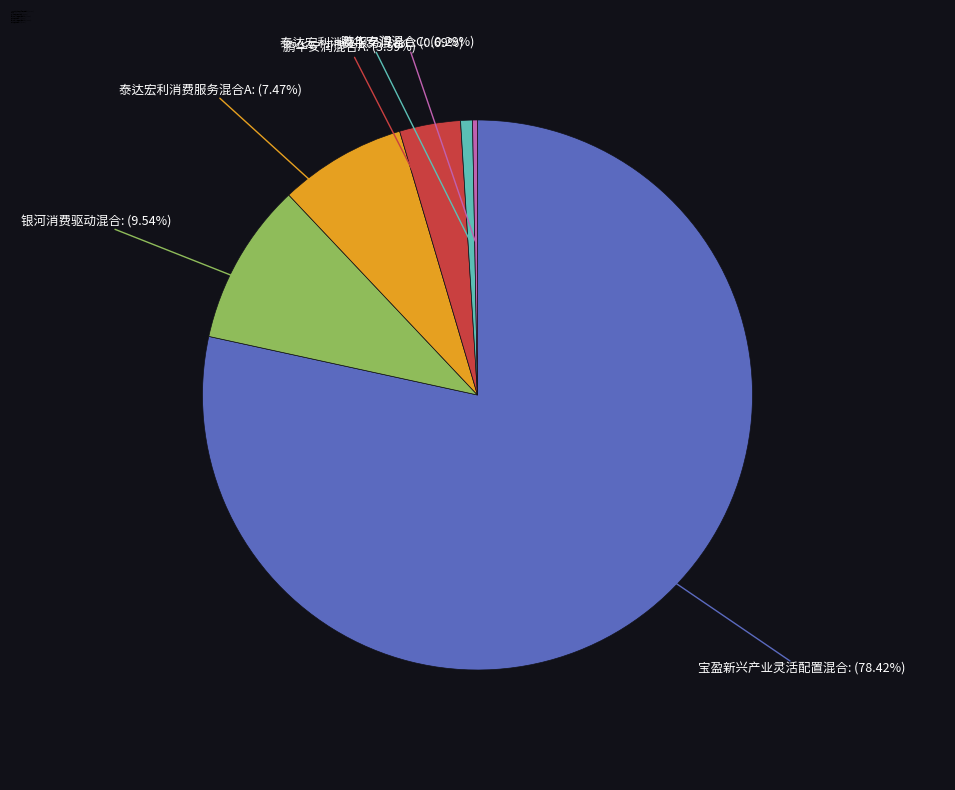

Does any single category account for the majority?

Yes